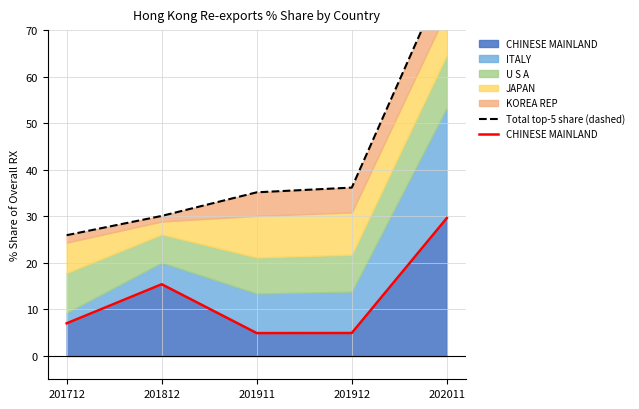

What is the average value of the CHINESE MAINLAND series?

12.4